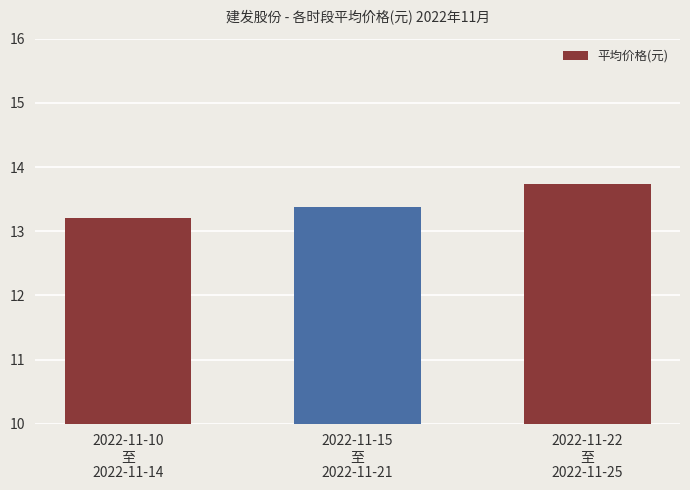

Rank the categories by value from lowest to highest.

2022-11-10
至
2022-11-14, 2022-11-15
至
2022-11-21, 2022-11-22
至
2022-11-25